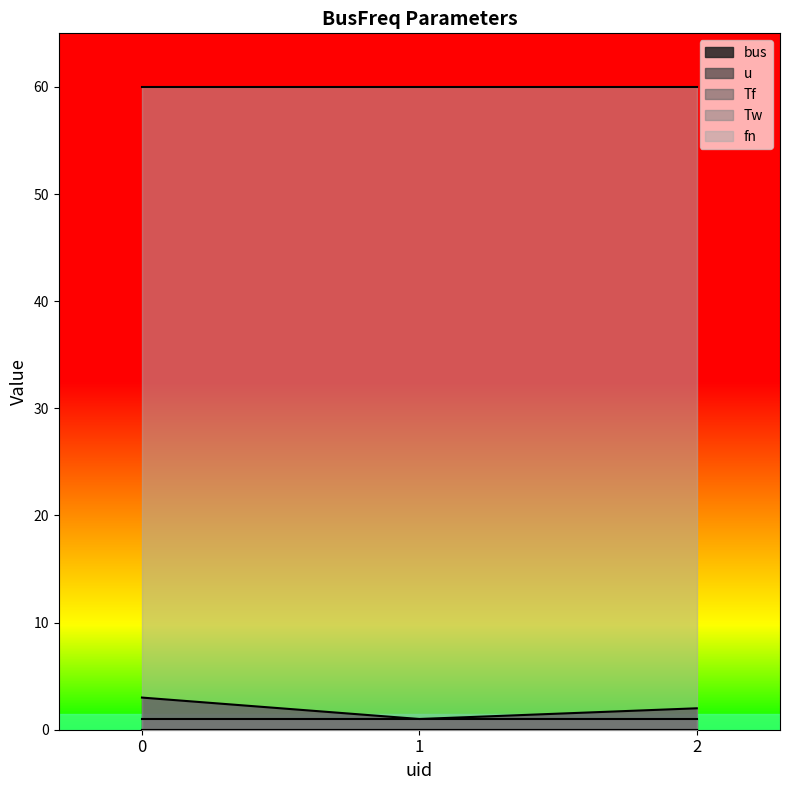

Reading left to right, what are all the values shown in this chart?

bus: 3.0	1.0	2.0
u: 1.0	1.0	1.0
Tf: 0.0	0.0	0.0
Tw: 0.0	0.0	0.0
fn: 60.0	60.0	60.0